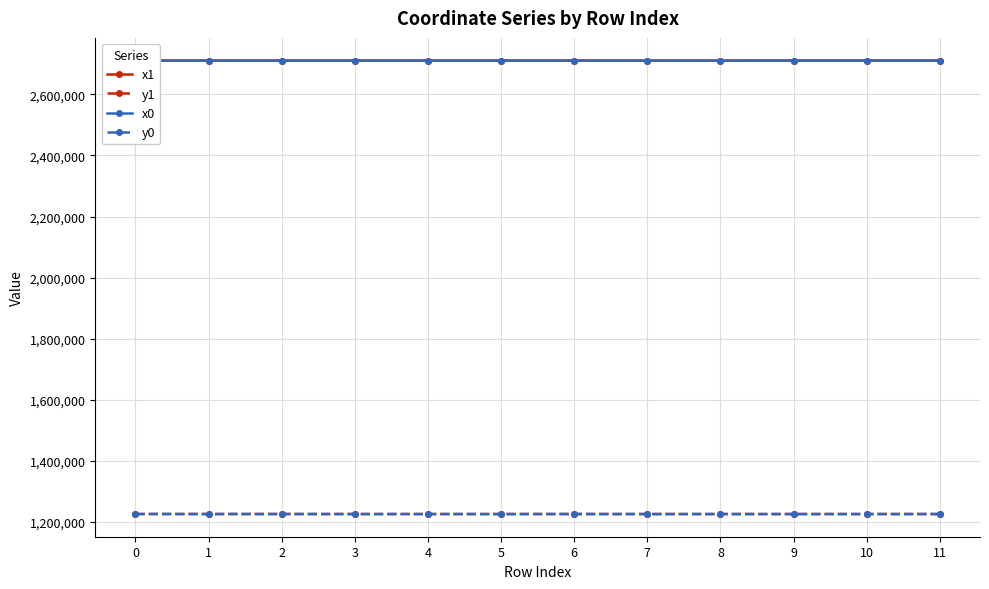

How many interior local valleys does the x1 series have?

2